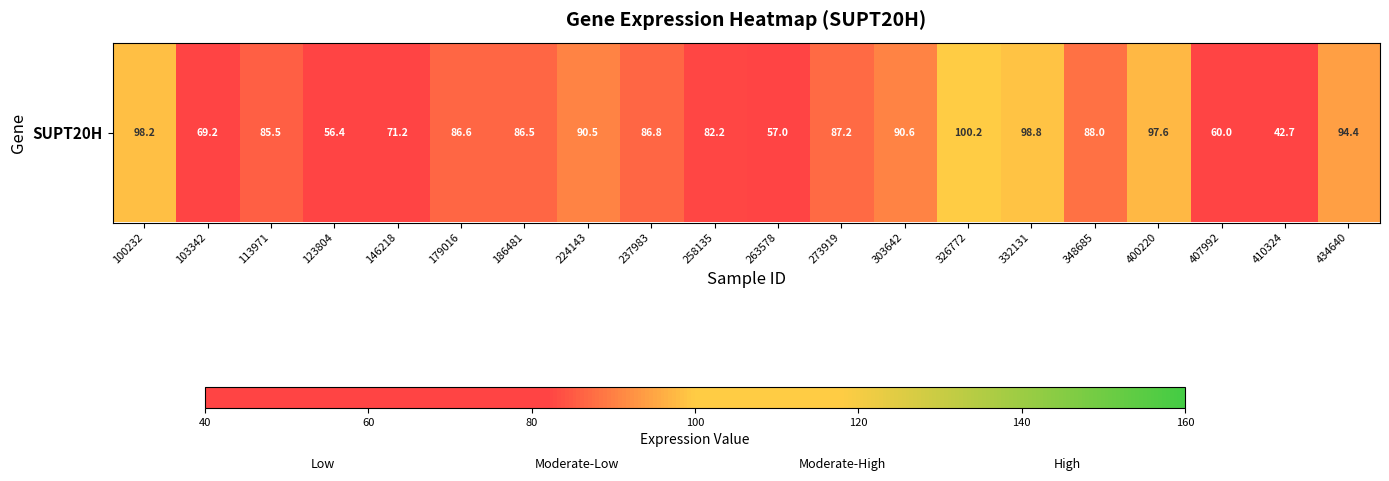

Reading left to right, extract all data points from this chart.

100232=98.2	103342=69.2	113971=85.5	123804=56.4	146218=71.2	179016=86.6	186481=86.5	224143=90.5	237983=86.8	258135=82.2	263578=57.0	273919=87.2	303642=90.6	326772=100.2	332131=98.8	348685=88.0	400220=97.6	407992=60.0	410324=42.7	434640=94.4